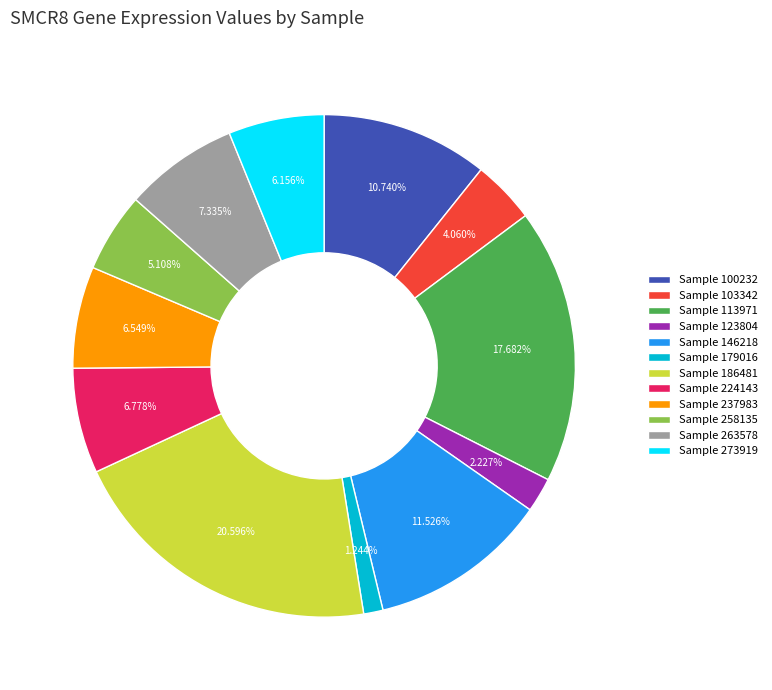

Between Sample 123804 and Sample 186481, which is larger?

Sample 186481